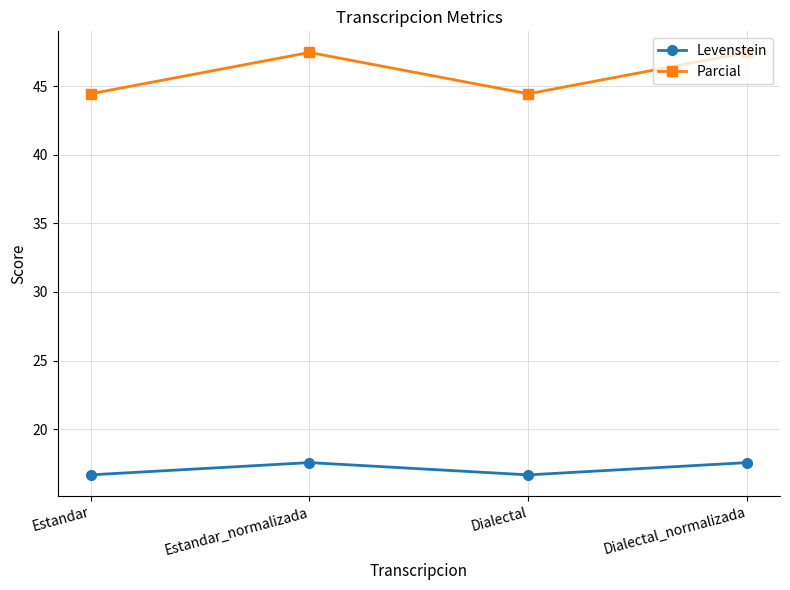

Rank the series at Estandar from lowest to highest value.

Levenstein, Parcial